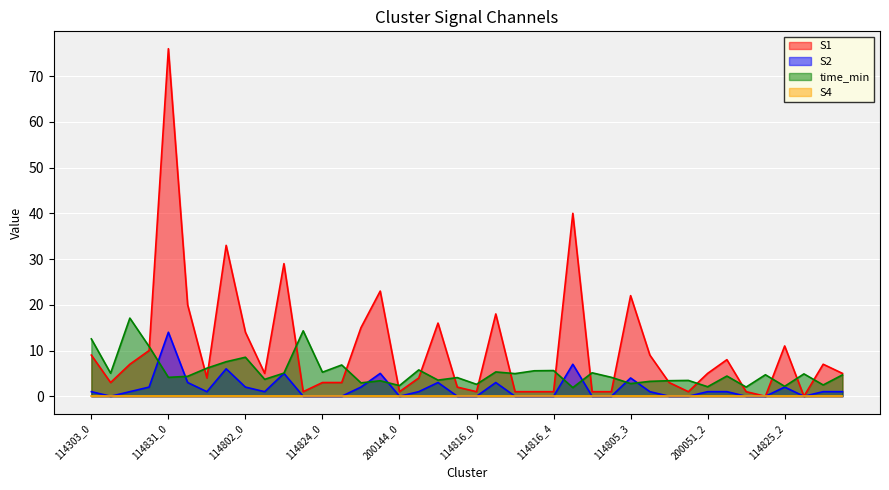

Reading left to right, transcribe all the data shown in this chart.

S1: 114303_0=9.0	114303_1=3.0	114303_2=7.0	114303_3=10.0	114831_0=76.0	114831_1=20.0	114831_2=4.0	114831_3=33.0	114802_0=14.0	114802_1=5.0	114802_2=29.0	114802_3=1.0	114824_0=3.0	114824_1=3.0	114824_2=15.0	114824_3=23.0	200144_0=1.0	200144_1=4.0	200144_2=16.0	200144_3=2.0	114816_0=1.0	114816_1=18.0	114816_2=1.0	114816_3=1.0	114816_4=1.0	114805_0=40.0	114805_1=1.0	114805_2=1.0	114805_3=22.0	114805_4=9.0	200051_0=3.0	200051_1=1.0	200051_2=5.0	200051_3=8.0	114825_0=1.0	114825_1=0.0	114825_2=11.0	114825_3=0.0	114825_4=7.0	114817_0=5.0
S2: 114303_0=1.0	114303_1=0.0	114303_2=1.0	114303_3=2.0	114831_0=14.0	114831_1=3.0	114831_2=1.0	114831_3=6.0	114802_0=2.0	114802_1=1.0	114802_2=5.0	114802_3=0.0	114824_0=0.0	114824_1=0.0	114824_2=2.0	114824_3=5.0	200144_0=0.0	200144_1=1.0	200144_2=3.0	200144_3=0.0	114816_0=0.0	114816_1=3.0	114816_2=0.0	114816_3=0.0	114816_4=0.0	114805_0=7.0	114805_1=0.0	114805_2=0.0	114805_3=4.0	114805_4=1.0	200051_0=0.0	200051_1=0.0	200051_2=1.0	200051_3=1.0	114825_0=0.0	114825_1=0.0	114825_2=2.0	114825_3=0.0	114825_4=1.0	114817_0=1.0
time_min: 114303_0=12.5	114303_1=5.0	114303_2=17.1	114303_3=10.9	114831_0=4.1	114831_1=4.4	114831_2=6.1	114831_3=7.5	114802_0=8.5	114802_1=3.7	114802_2=5.1	114802_3=14.3	114824_0=5.3	114824_1=6.8	114824_2=2.9	114824_3=3.4	200144_0=2.3	200144_1=5.8	200144_2=3.5	200144_3=4.1	114816_0=2.6	114816_1=5.3	114816_2=5.0	114816_3=5.6	114816_4=5.6	114805_0=1.9	114805_1=5.1	114805_2=4.1	114805_3=2.8	114805_4=3.3	200051_0=3.4	200051_1=3.5	200051_2=2.1	200051_3=4.4	114825_0=2.0	114825_1=4.7	114825_2=2.2	114825_3=4.9	114825_4=2.5	114817_0=4.7